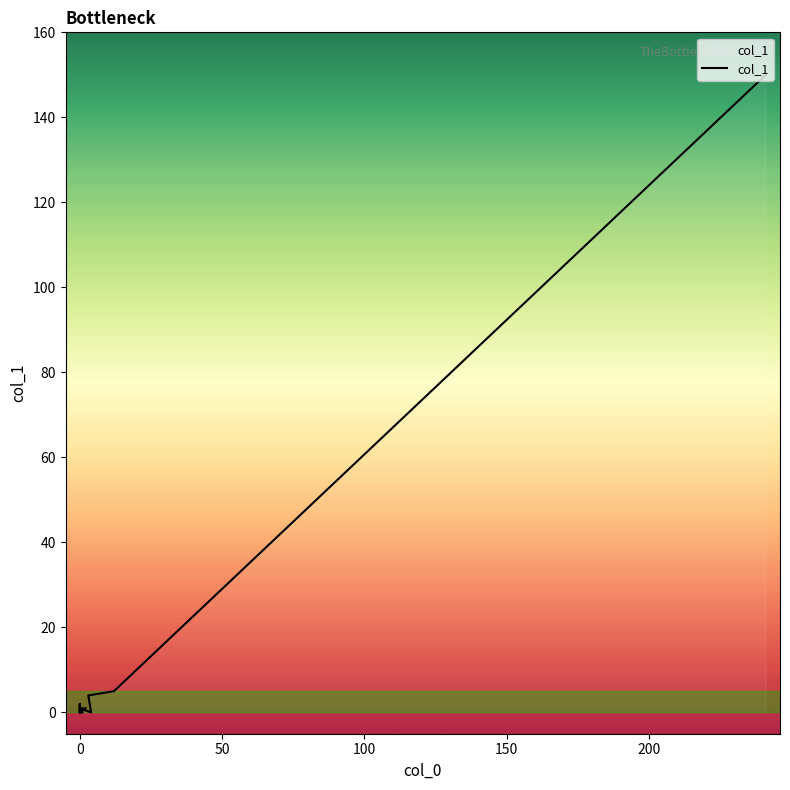

Reading right to left, transcribe all the data shown in this chart.

1	0	0	0	0	0	0	0	1	0	0	0	1	0	2	1	0	4	5	150